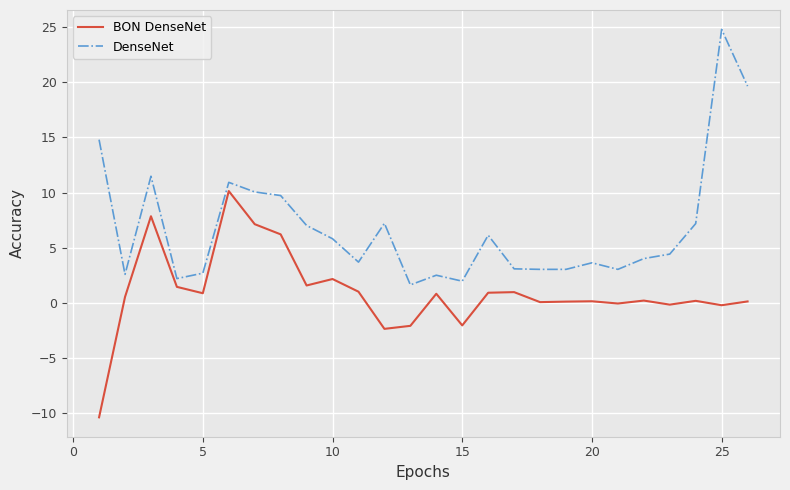

List the series in order of their overall mean, lowest first.

BON DenseNet, DenseNet